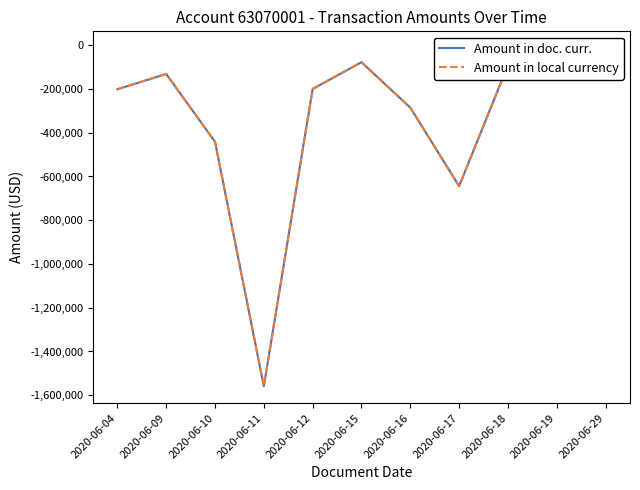

What is the value of the Amount in local currency point at the 6th from the left?

-77599.3